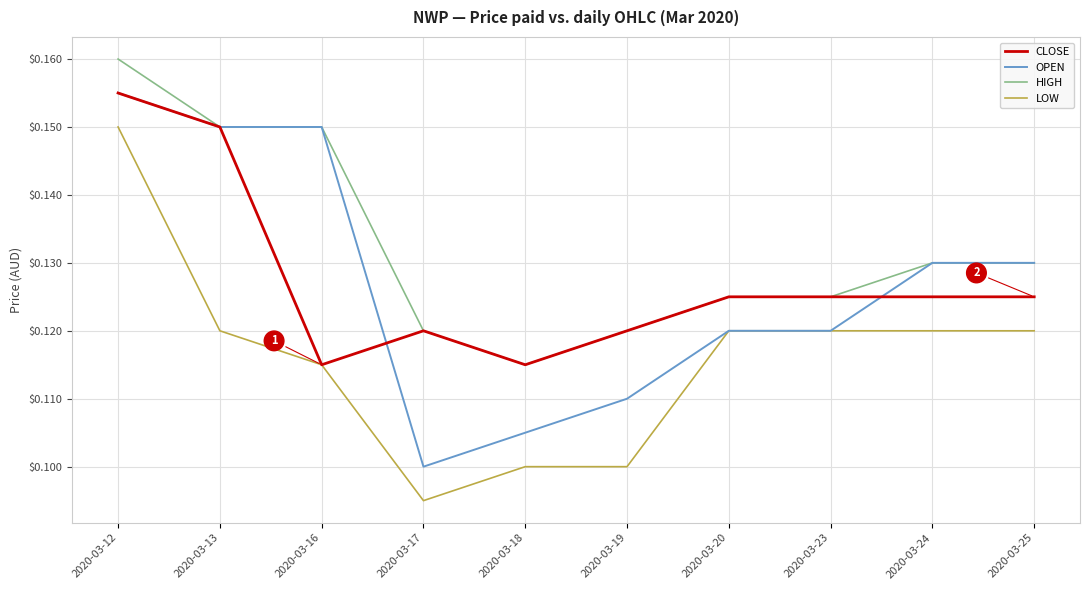

How many lines are shown in the chart?

4